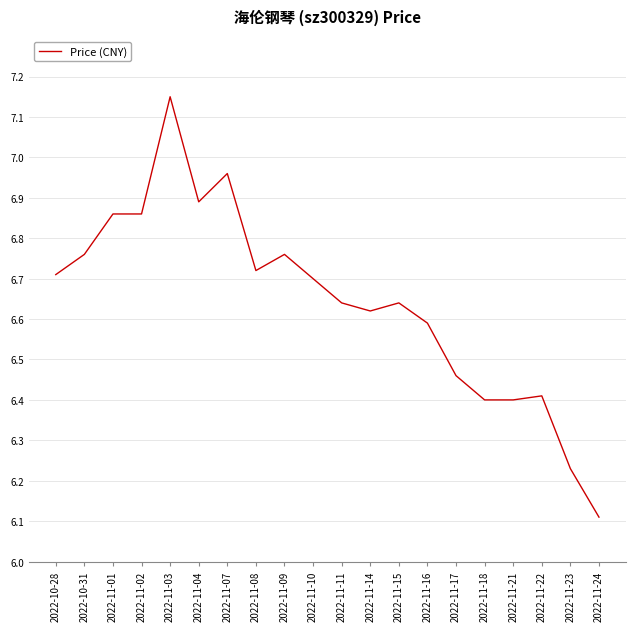

Which category has the lowest value across all series?

2022-11-24